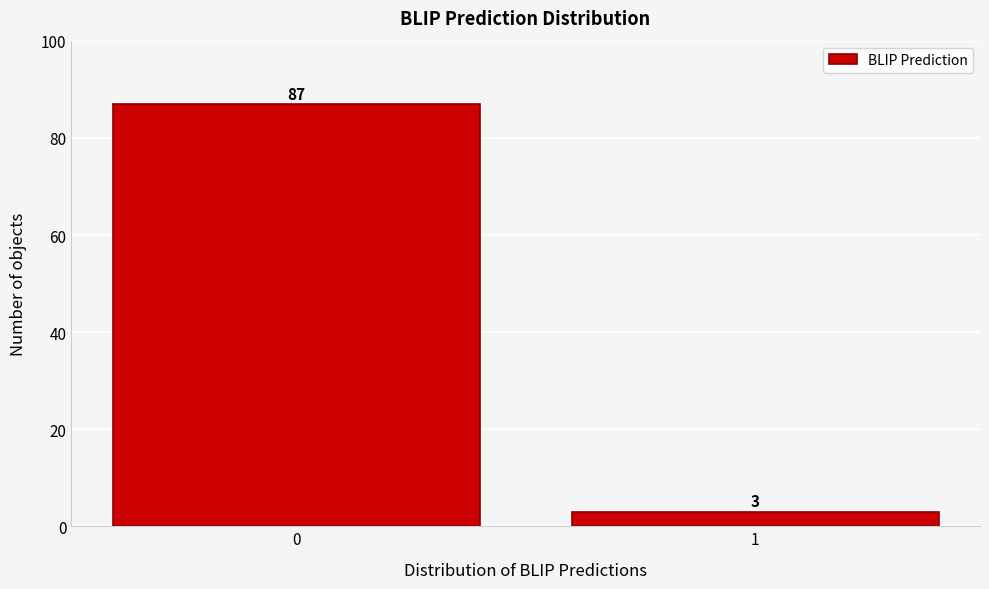

Reading left to right, list all the values displayed in this chart.

0=87	1=3